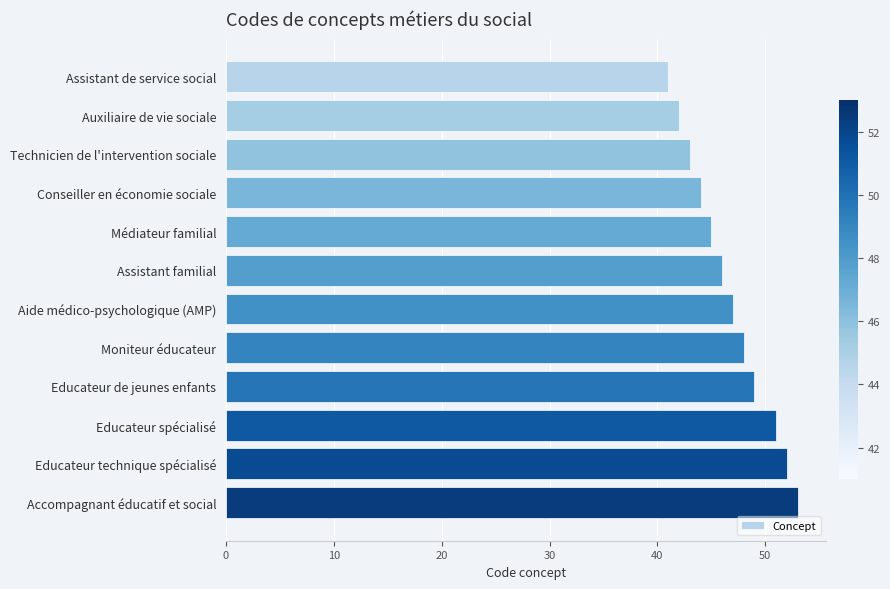

What is the sum of all values?

561